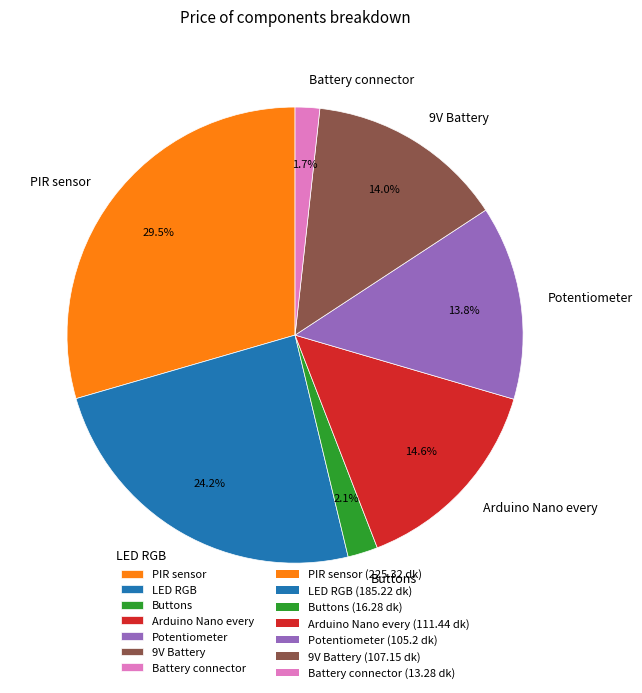

To the nearest percent, what is the difference between the largest and smallest slice percentages?

28%